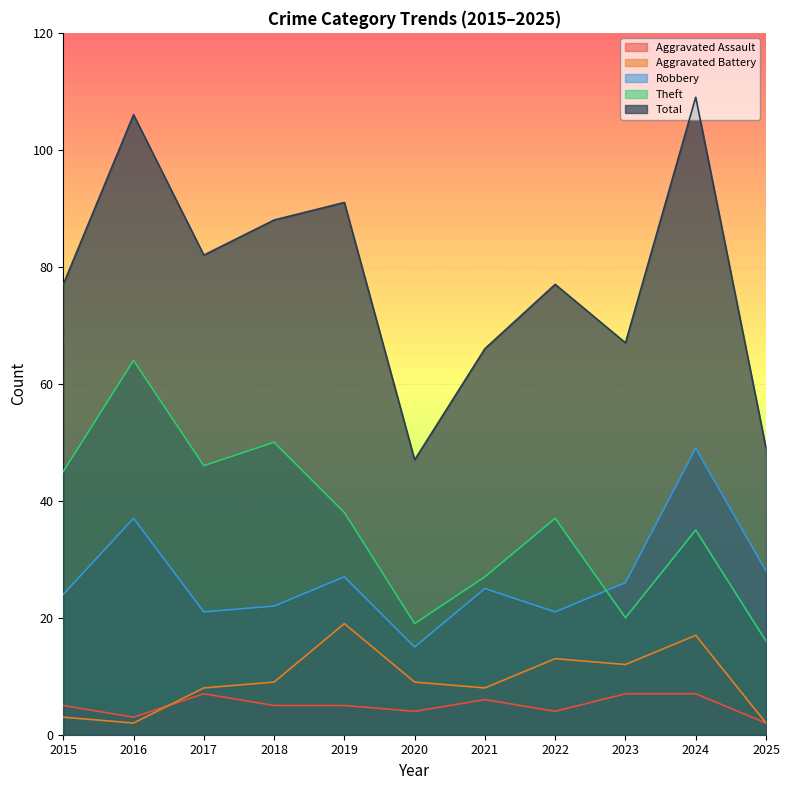

How many lines are shown in the chart?

5